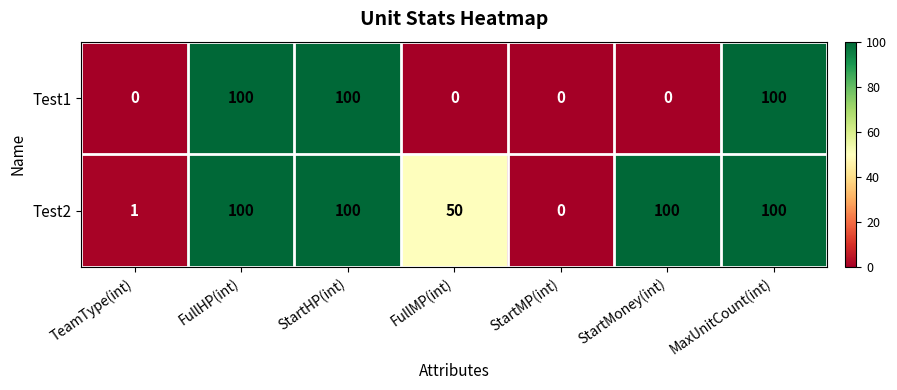

What is the spread (max minus min) of values at FullMP(int)?

50